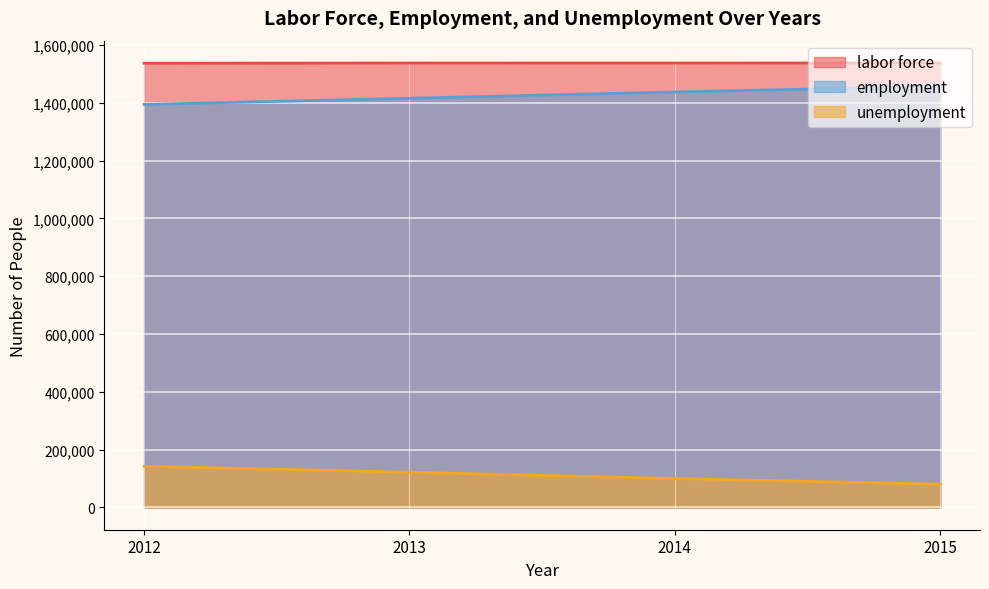

Which series has the largest range (max minus min)?

employment